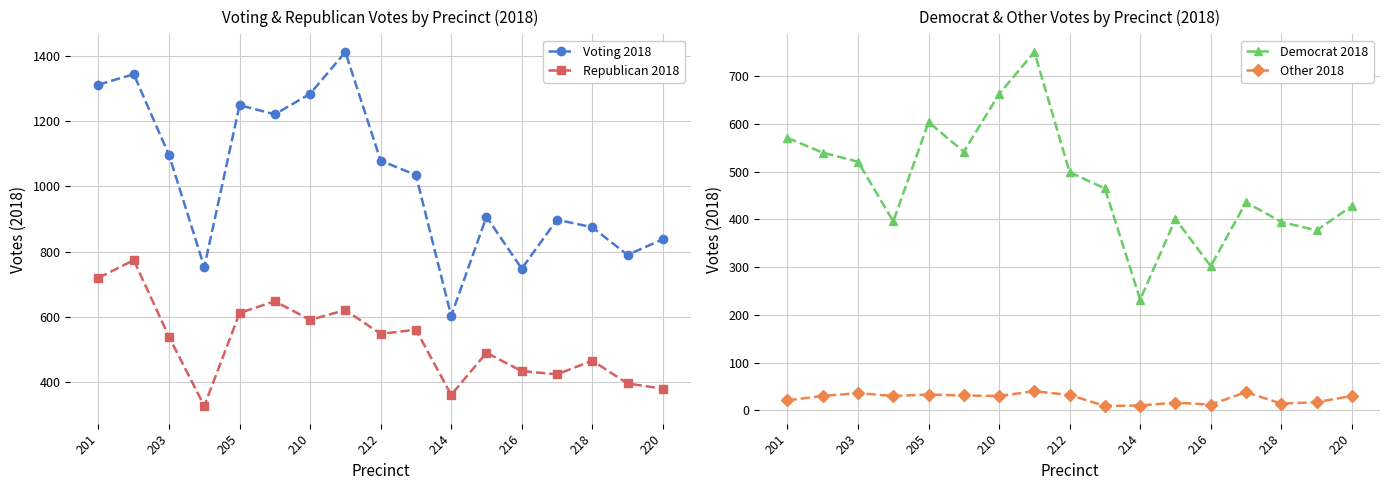

Which series has the largest range (max minus min)?

Voting 2018